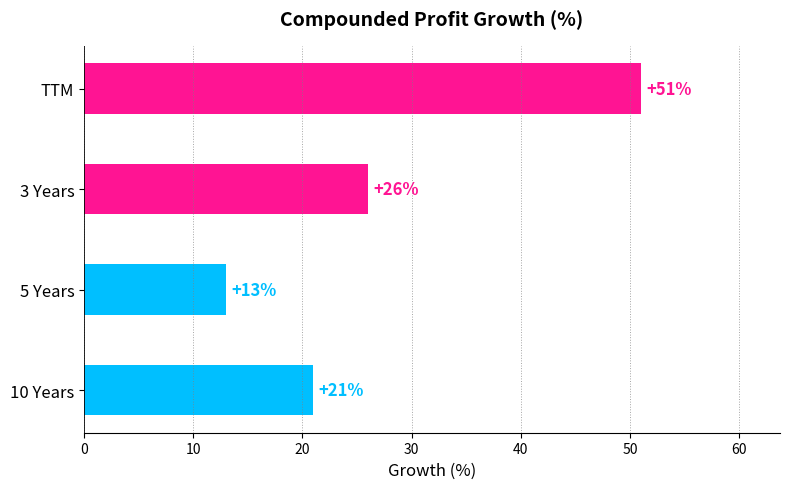

Between 3 Years and 10 Years, which is larger?

3 Years